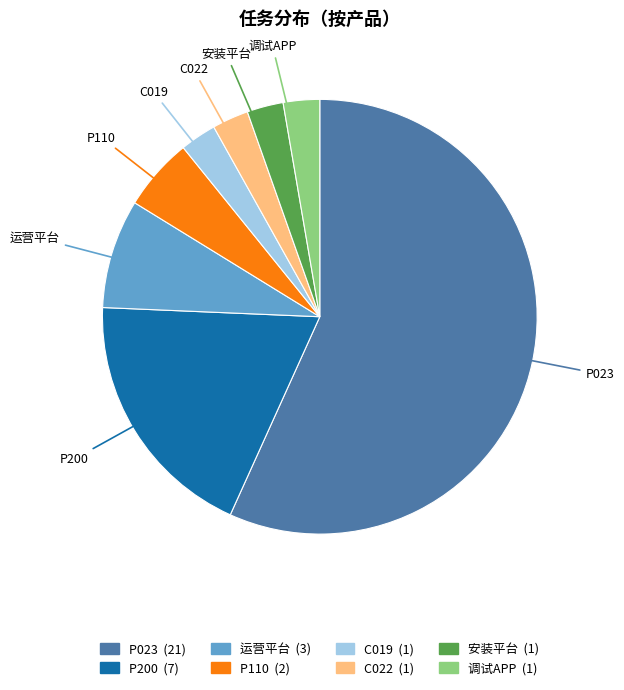

Is the sum of P200 and C019 greater than half?

No